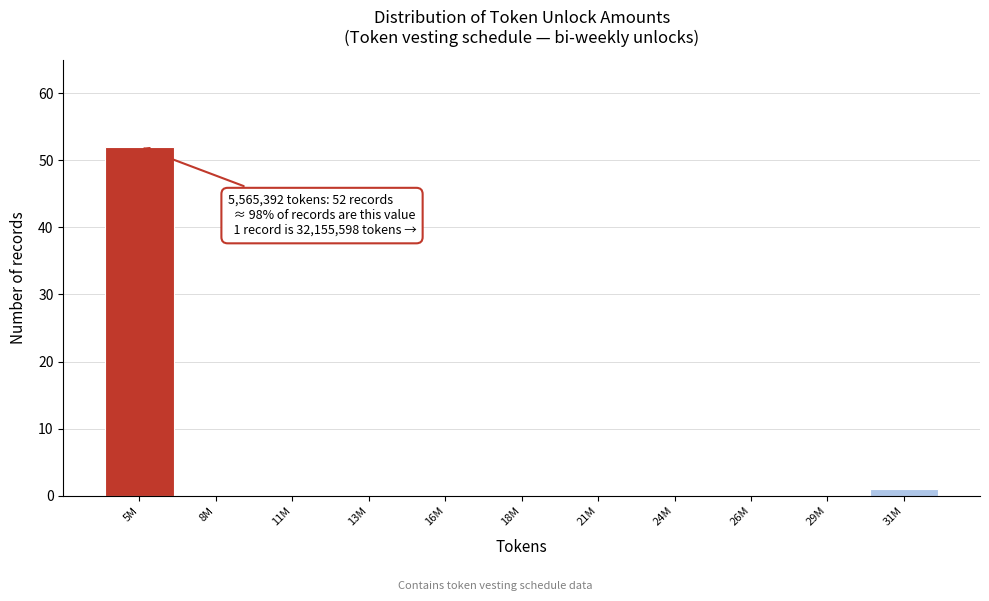

Reading right to left, extract all data points from this chart.

31M=1	29M=0	26M=0	24M=0	21M=0	18M=0	16M=0	13M=0	11M=0	8M=0	5M=52